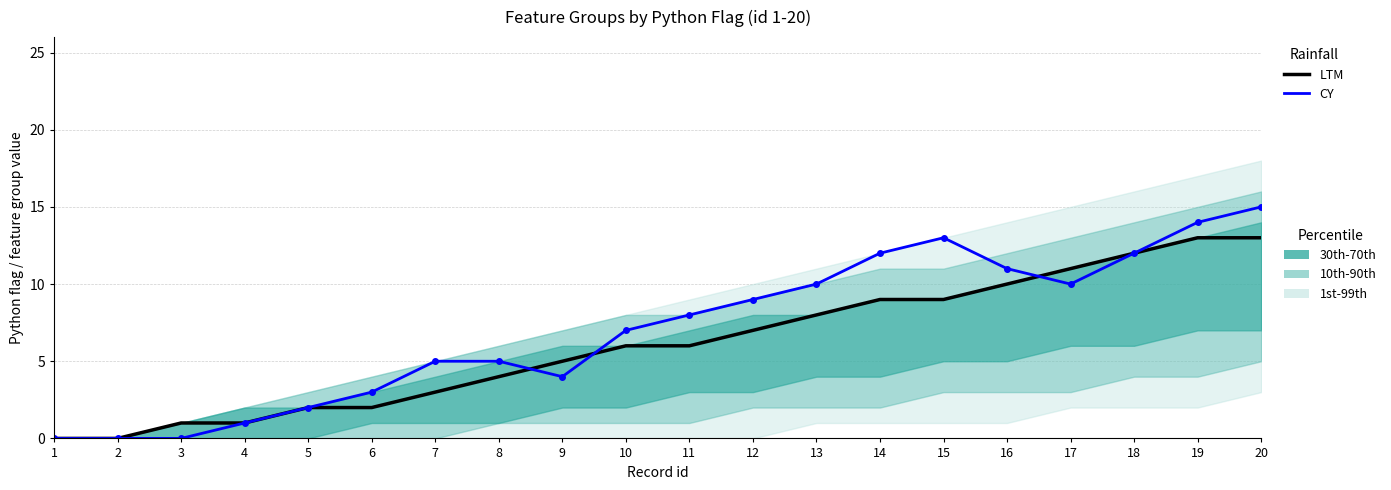

What is the difference between the maximum and minimum values in the LTM series?

13